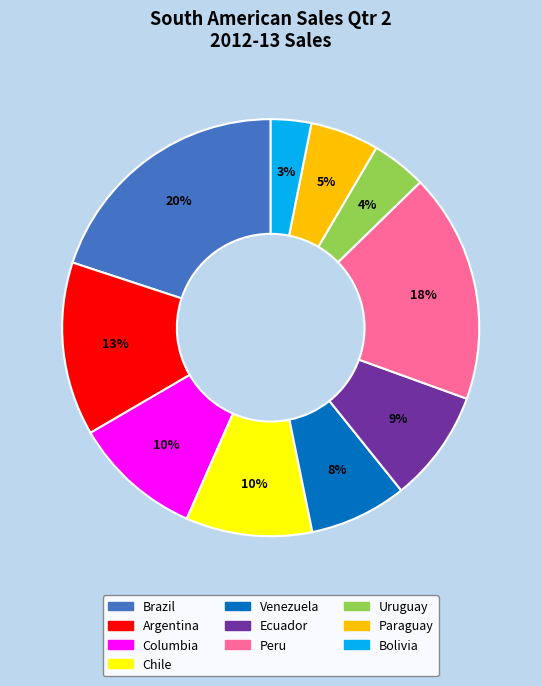

What is the largest slice in the pie chart?

Brazil